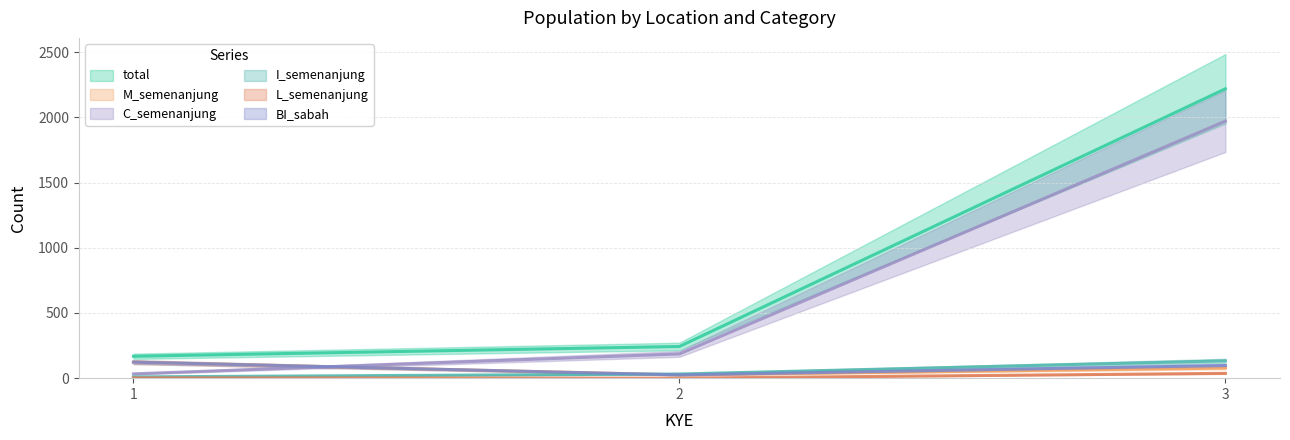

The value of M_semenanjung at 3 is 78. True or false?

True